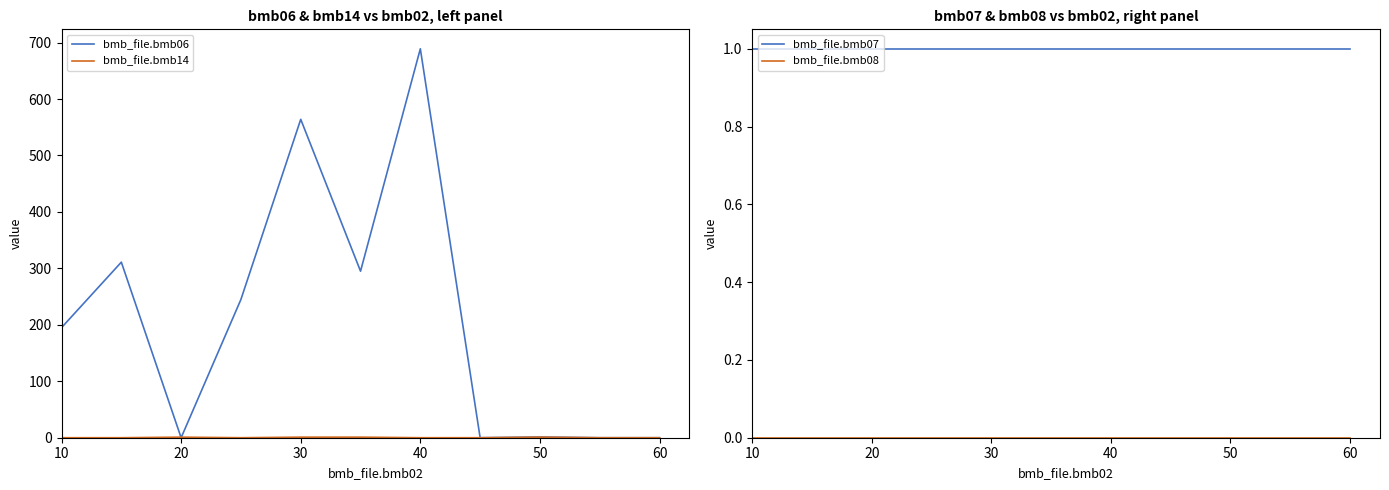

What is the greatest value displayed?

689.0